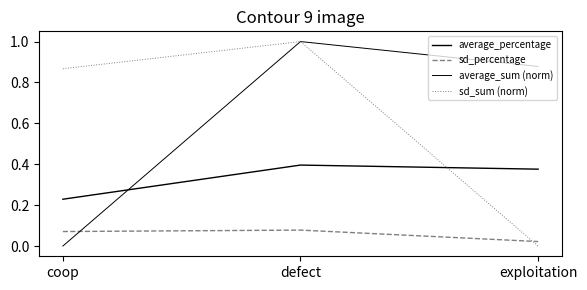

How many categories are shown in the chart?

3